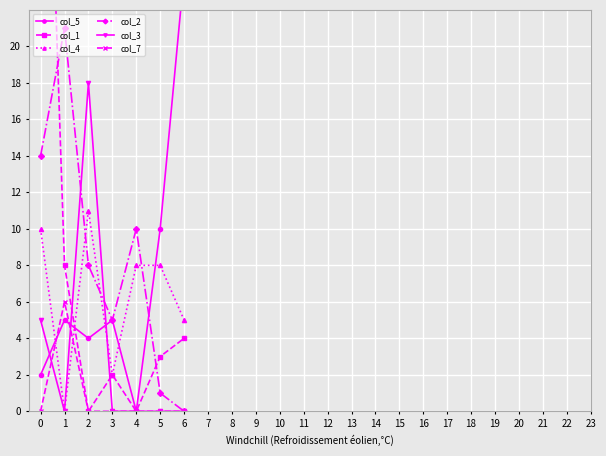

Which has a higher value, 1 or 4?

1